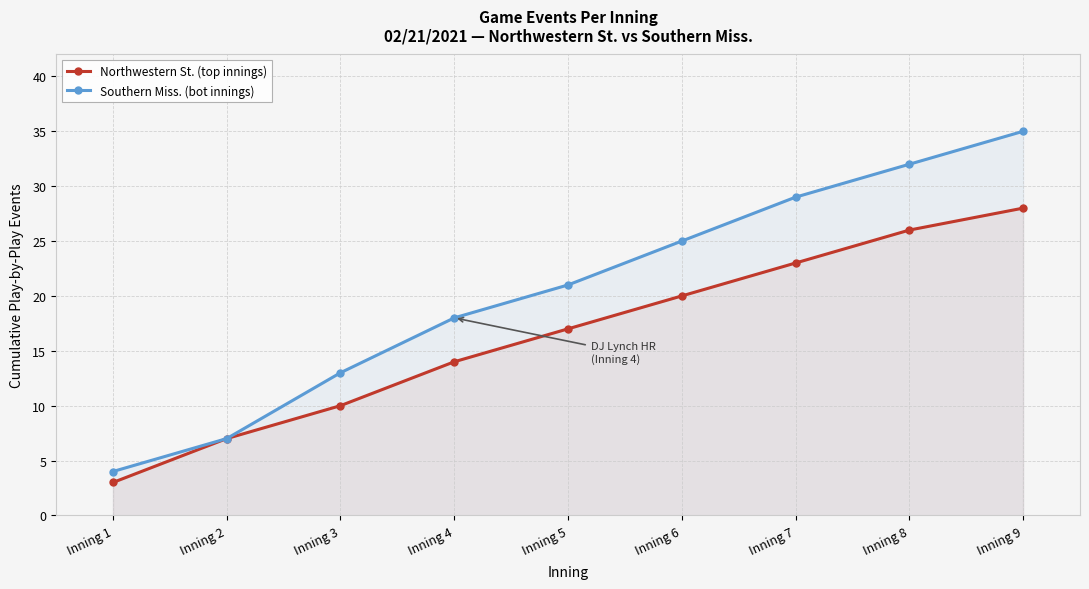

Is the value of Southern Miss. (bot innings) at Inning 5 greater than the value of Northwestern St. (top innings) at Inning 4?

Yes